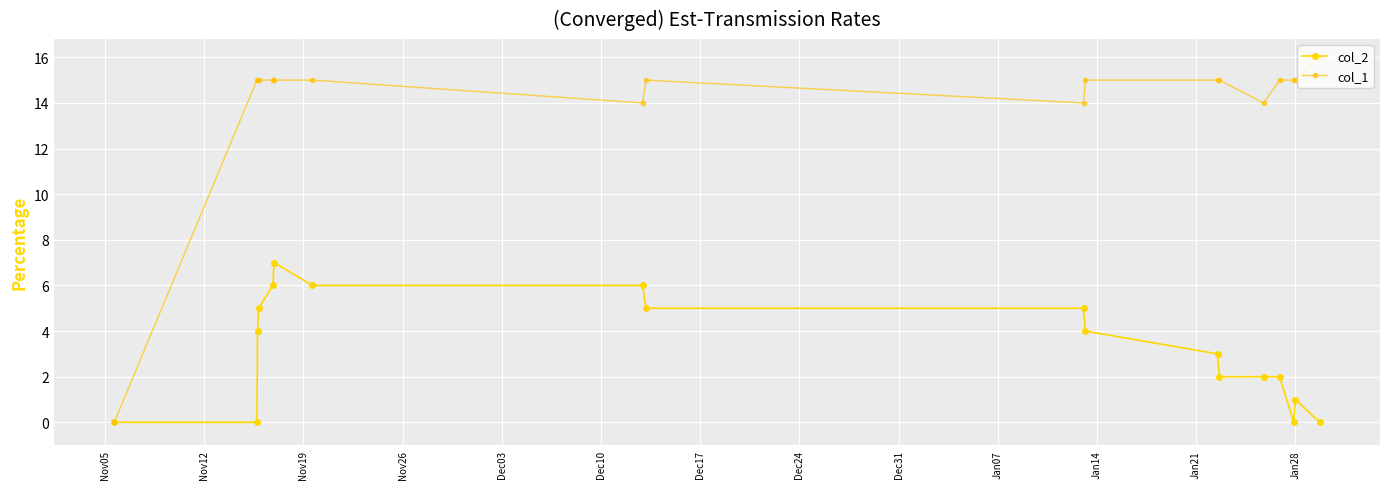

How many lines are shown in the chart?

2